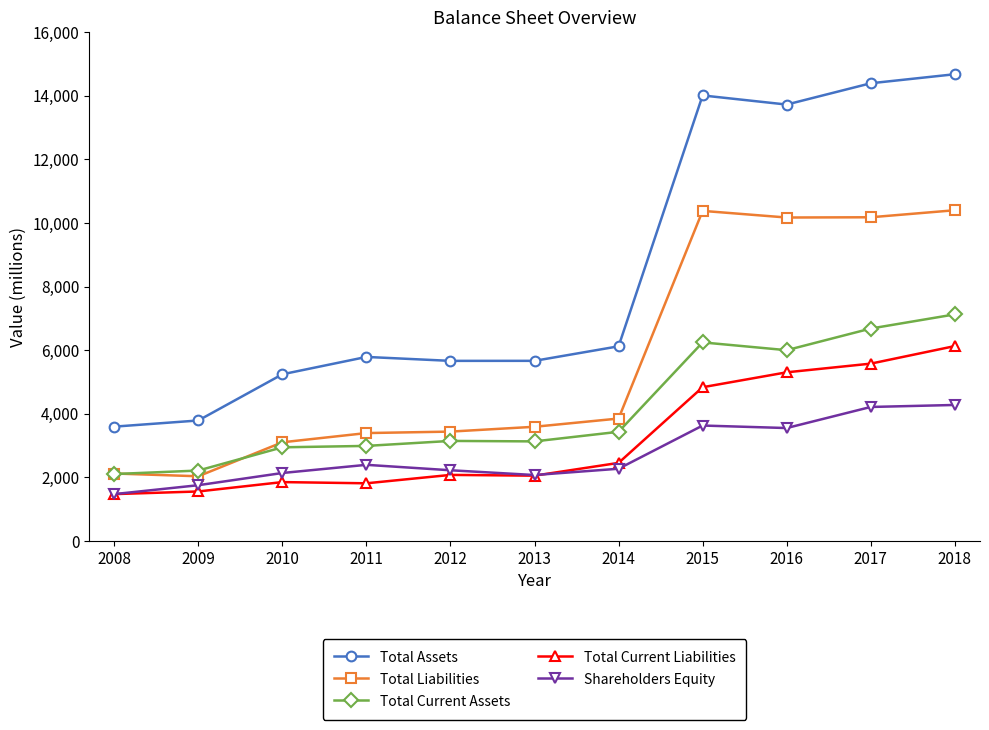

True or false: Total Current Liabilities and Total Liabilities cross at least once.

False